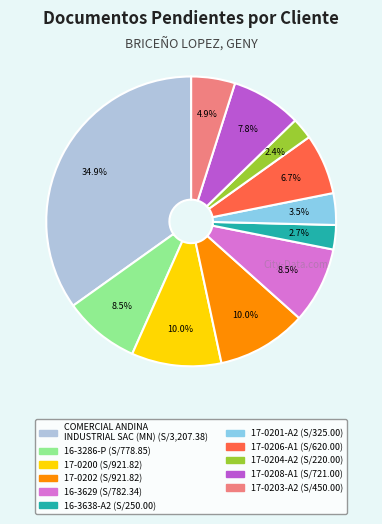

How much of the chart is everything except 16-3286-P?

91.5%